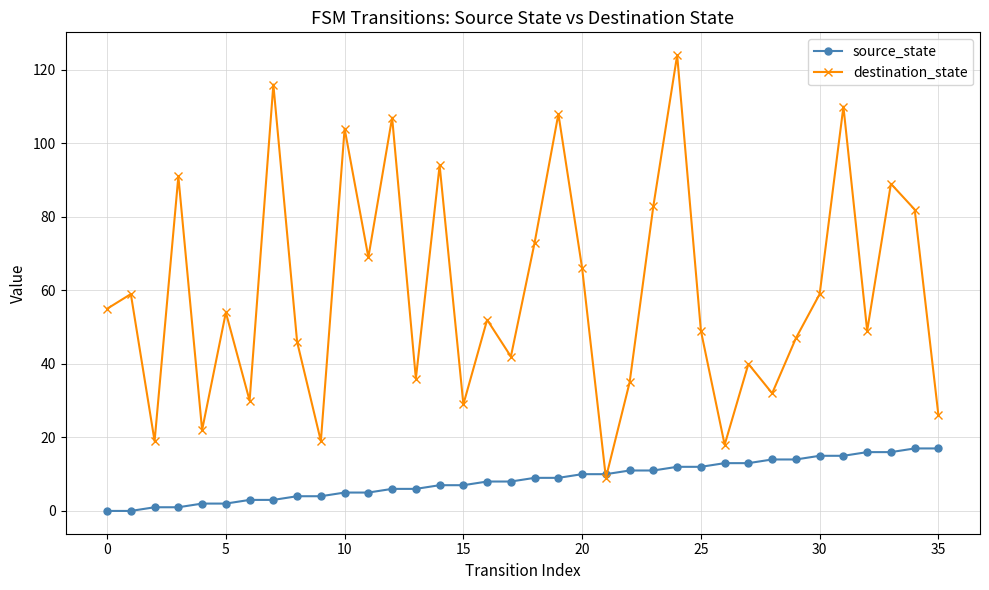

Which series ends up on top after the final intersection of destination_state and source_state?

destination_state